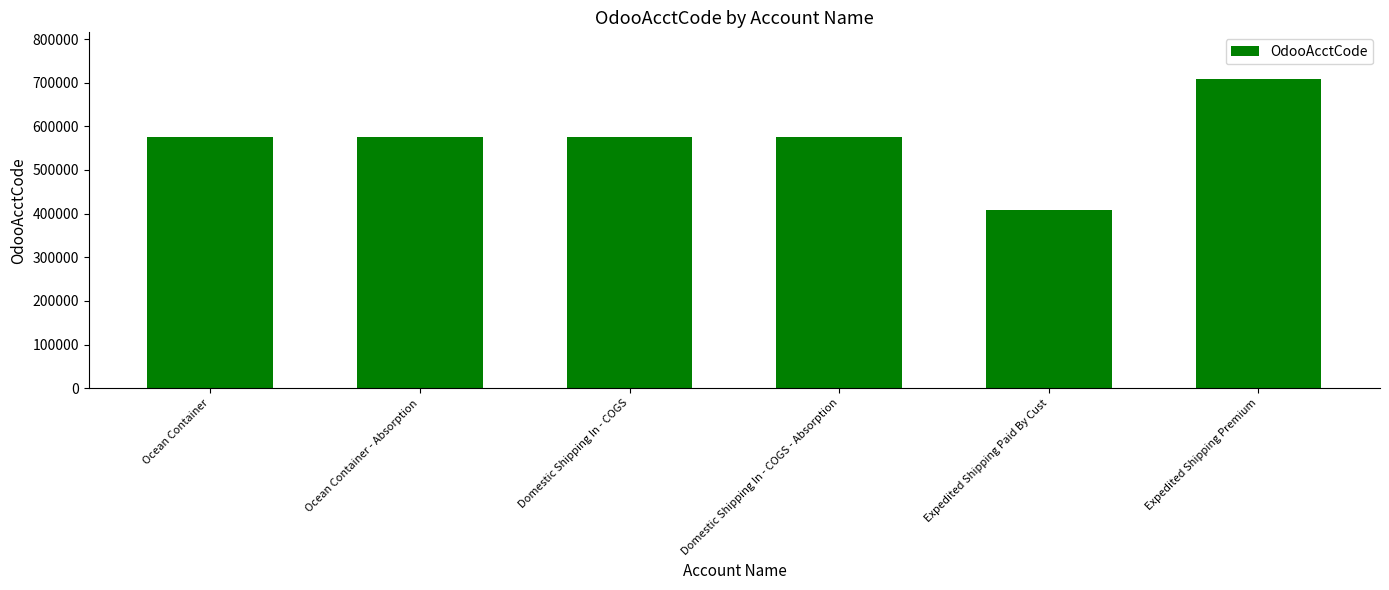

Does the chart contain any negative values?

No